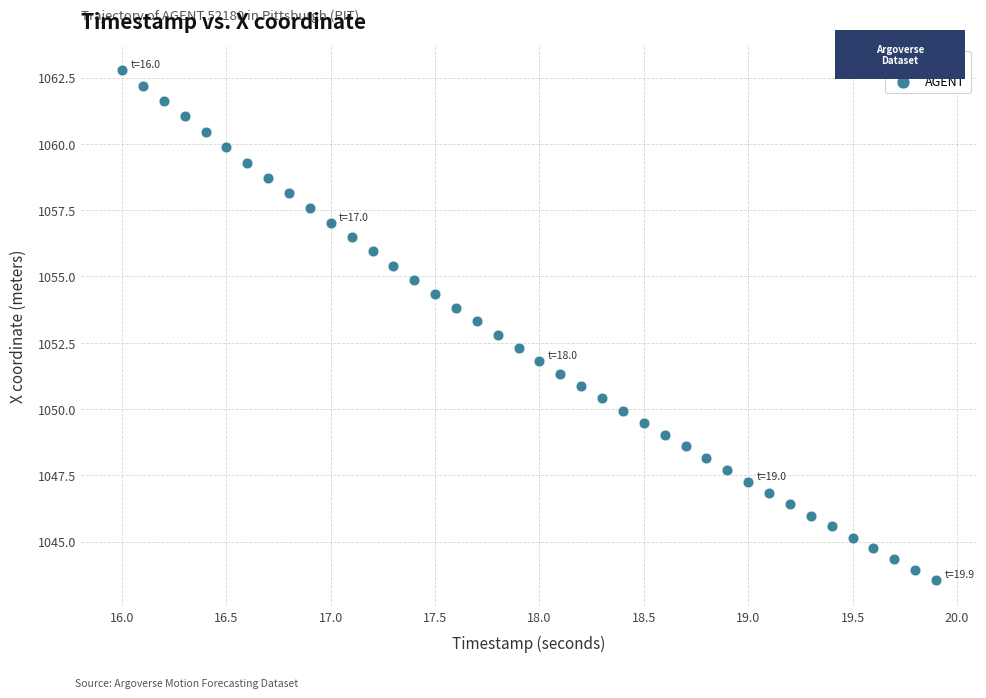

What is the range of X values (max minus min)?

3.9